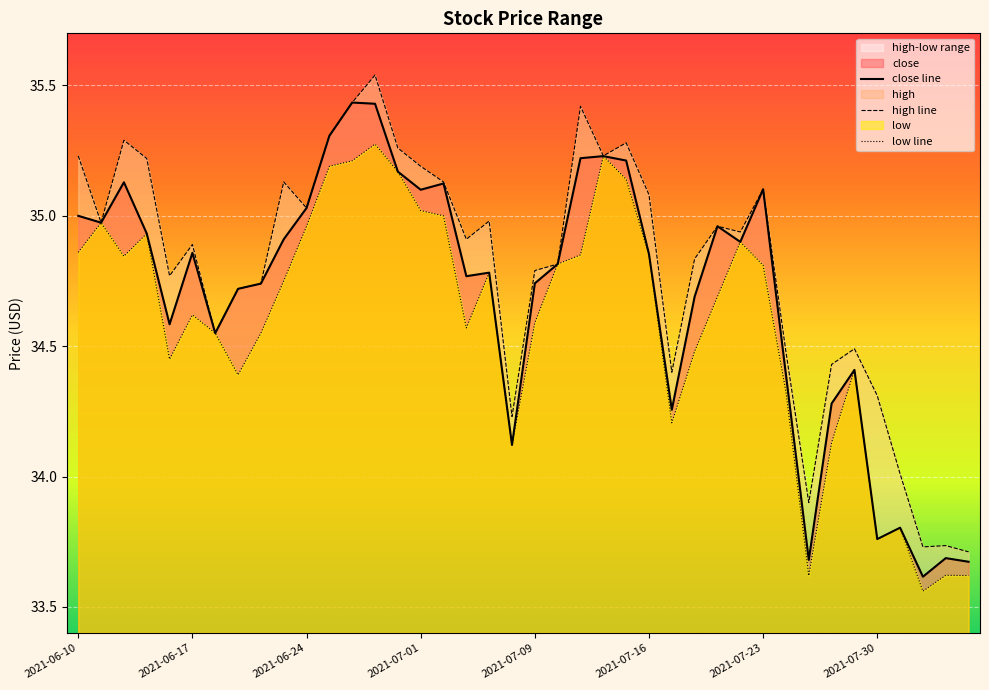

The close line series shows 59.1 at 2021-06-17. True or false?

False